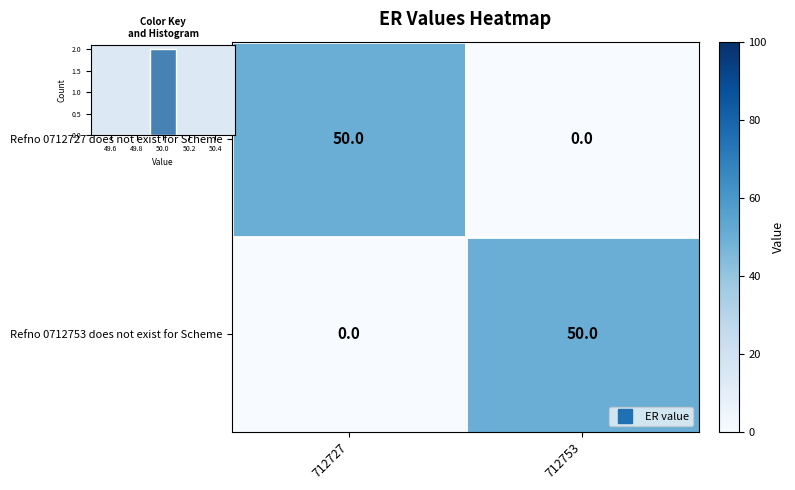

Is it true that Refno 0712727 does not exist for Scheme equals 50 at 712727?

True